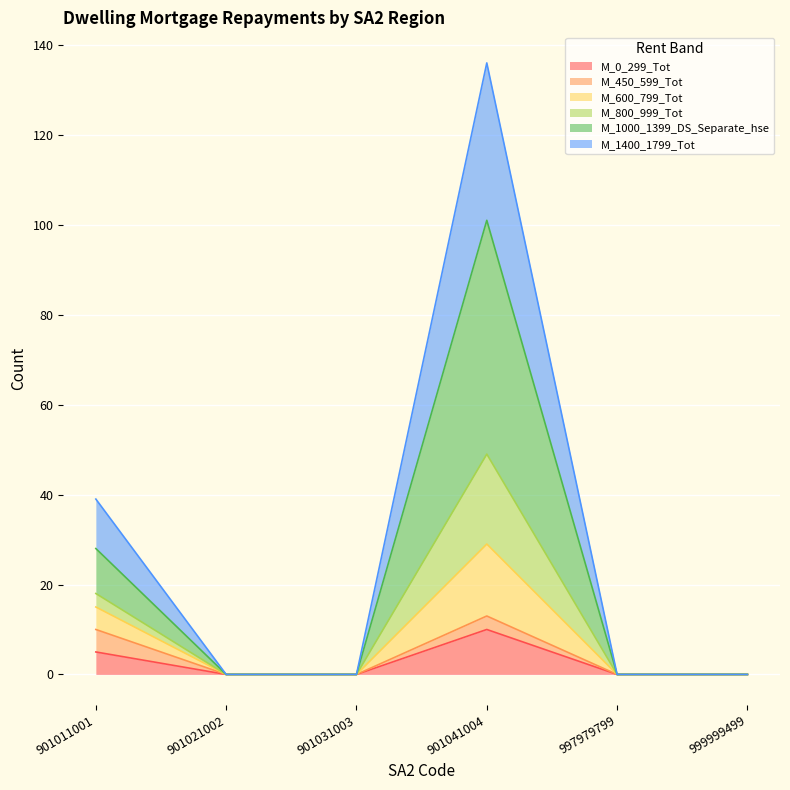

Is the value of M_800_999_Tot at 901021002 greater than the value of M_600_799_Tot at 901021002?

No